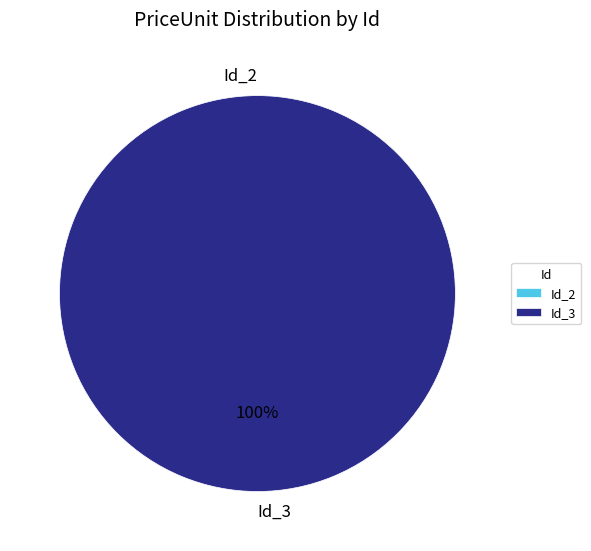

Combined, do Id_3 and Id_2 account for over 50%?

Yes